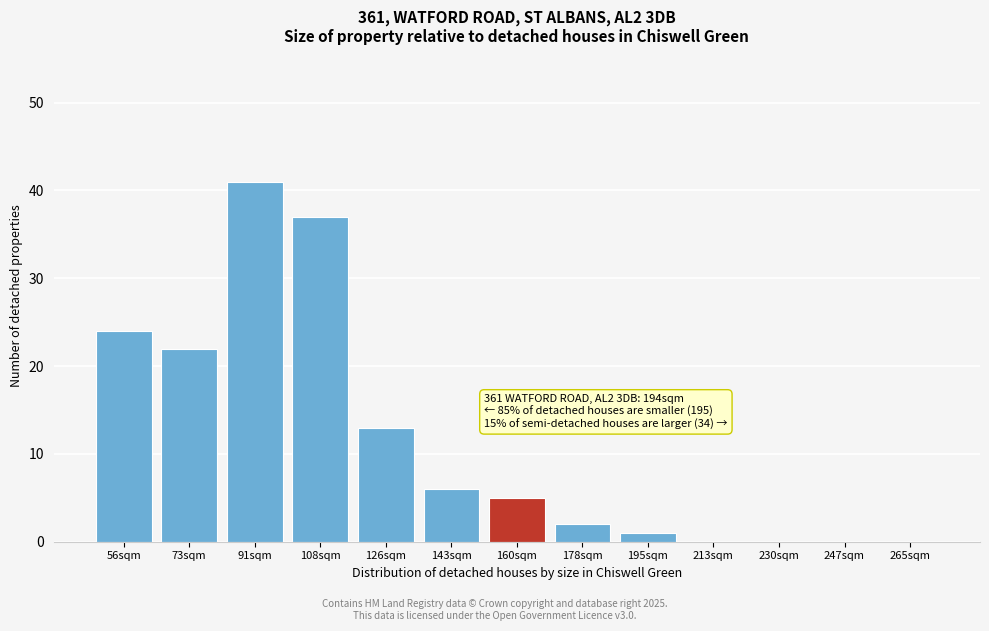

Reading left to right, list all the values displayed in this chart.

56sqm=24	73sqm=22	91sqm=41	108sqm=37	126sqm=13	143sqm=6	160sqm=5	178sqm=2	195sqm=1	213sqm=0	230sqm=0	247sqm=0	265sqm=0